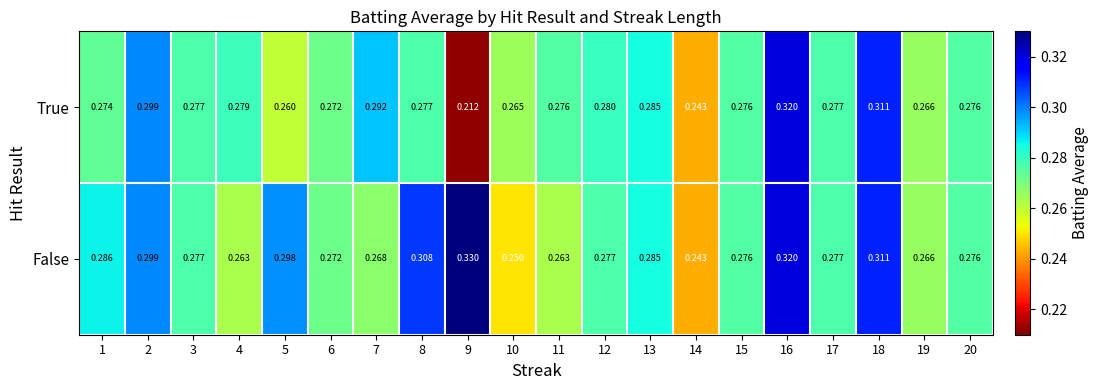

Which series has the largest total across all categories?

False